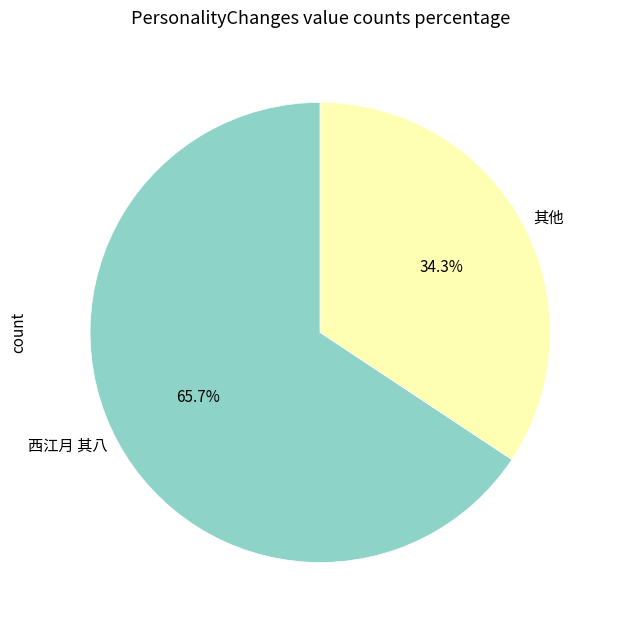

Which slice is the largest?

西江月 其八